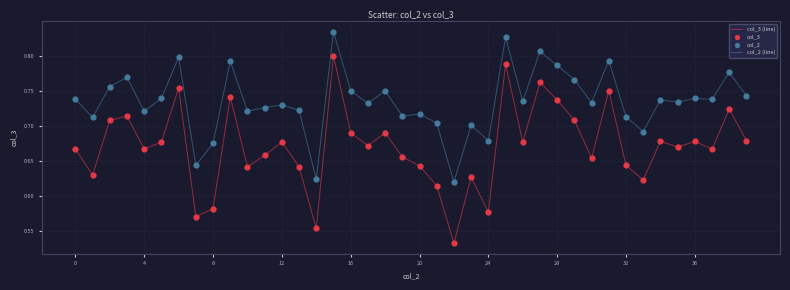

Which series has the largest total across all categories?

col_2 (line)